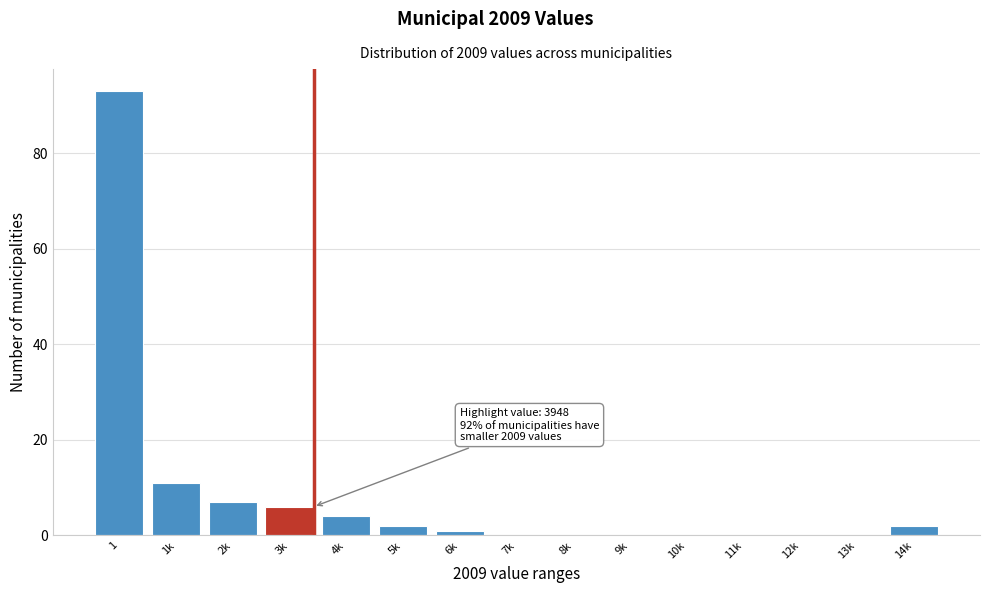

Reading right to left, what are all the values shown in this chart?

14k=2	13k=0	12k=0	11k=0	10k=0	9k=0	8k=0	7k=0	6k=1	5k=2	4k=4	3k=6	2k=7	1k=11	1=93